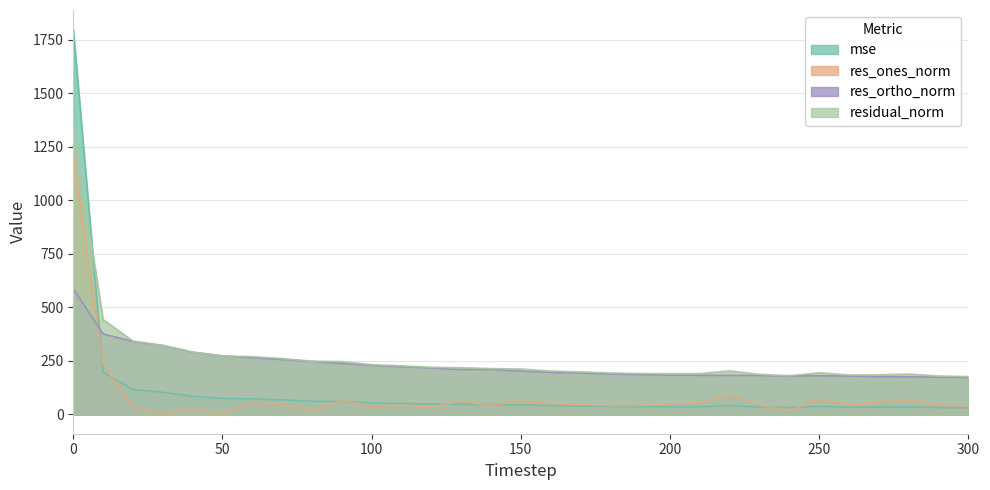

In res_ones_norm, how many points are lower than both neighbors (excluding endpoints)?

9